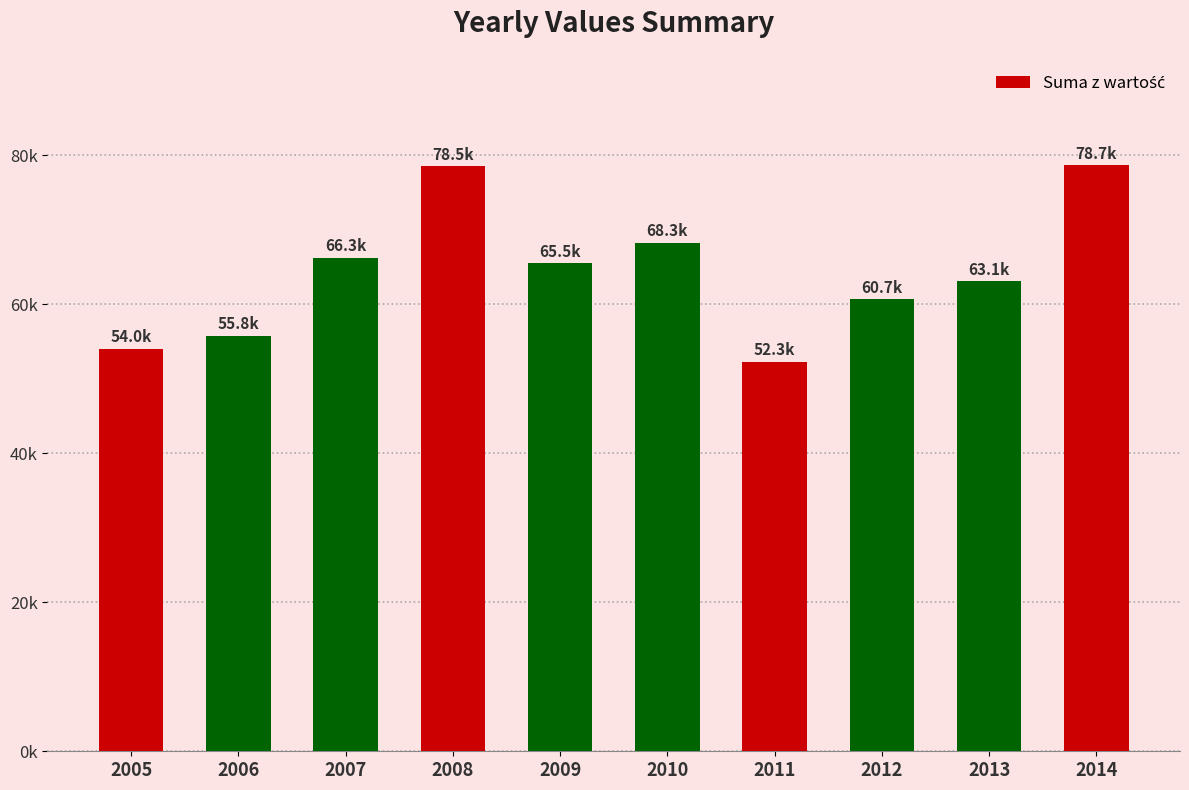

Are the bars horizontal?

No